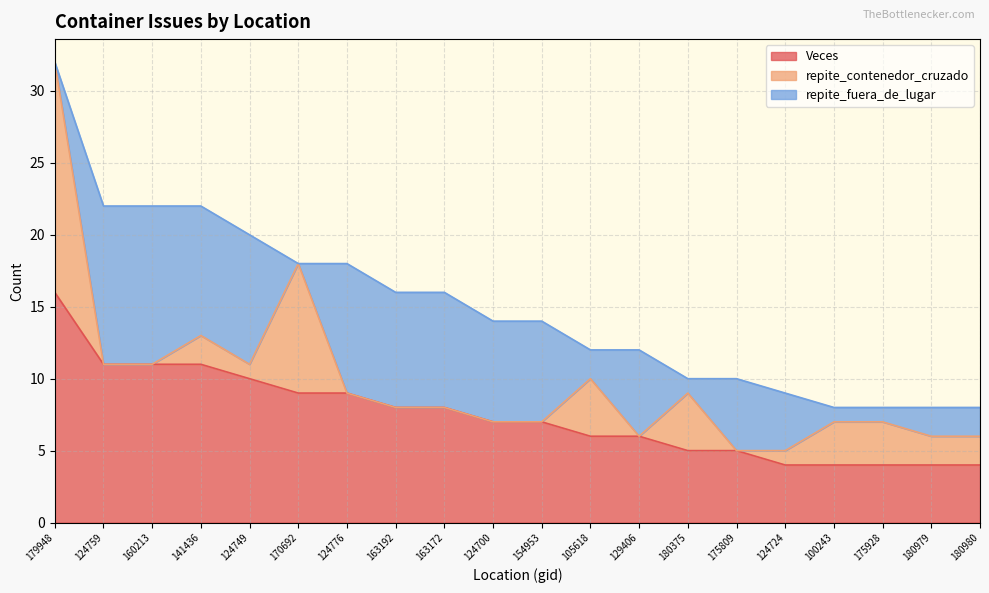

Does the chart have visible grid lines?

Yes